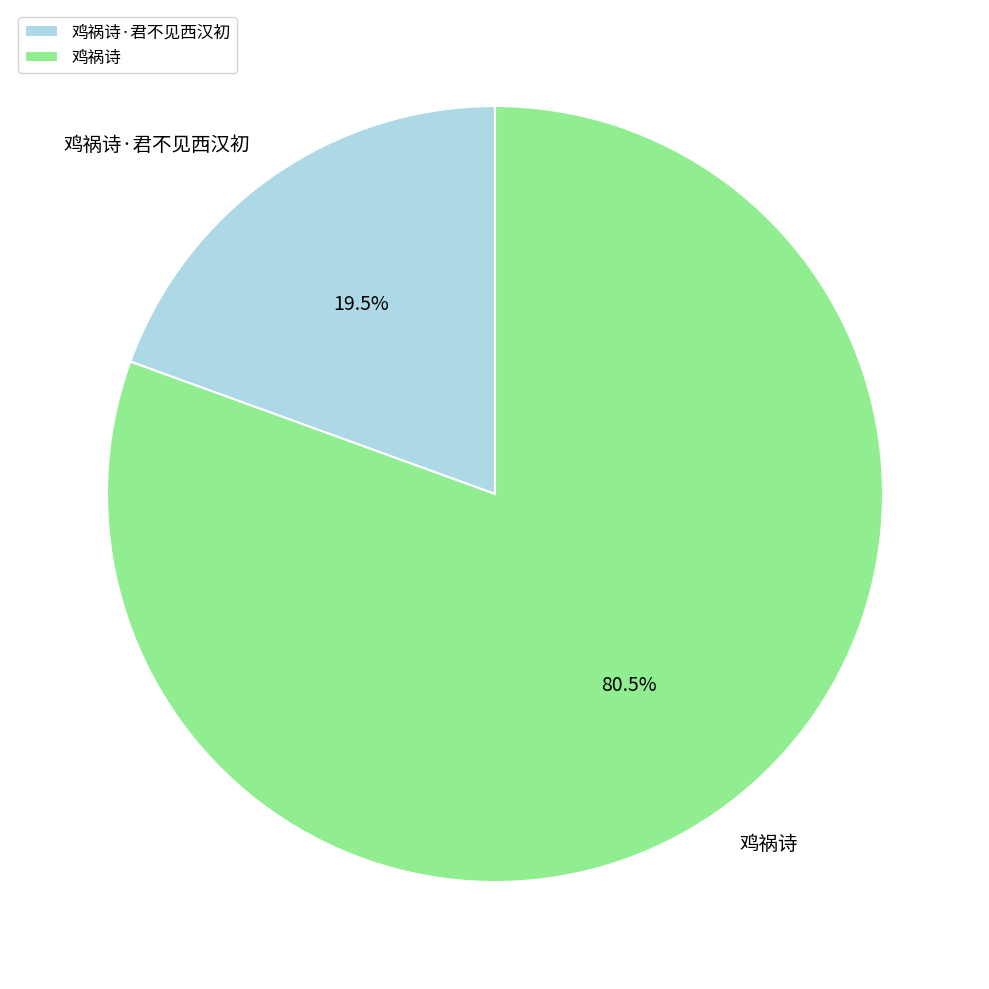

How many slices are in this pie chart?

2